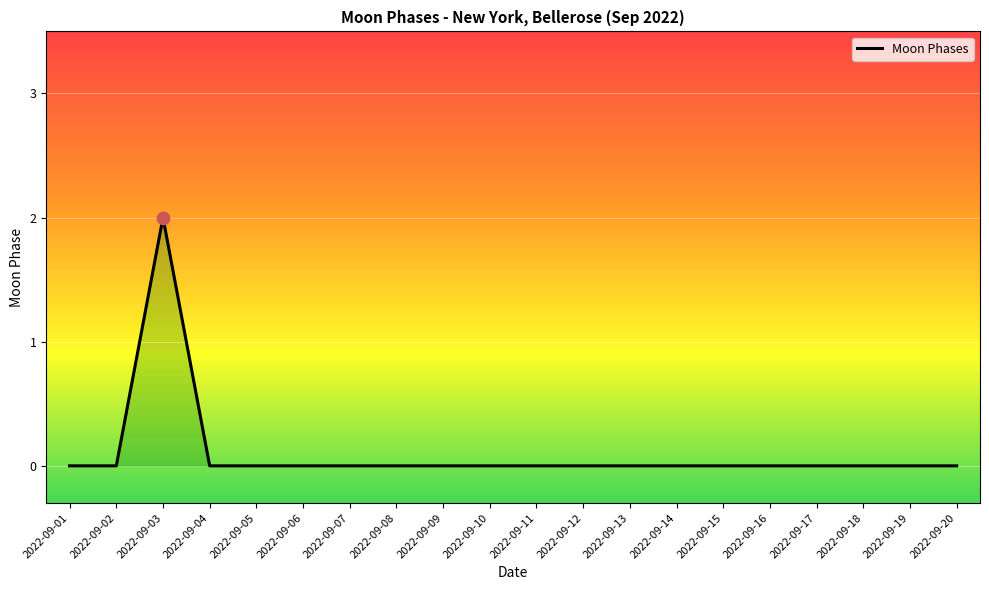

Is it true that the value at 2022-09-16 is -1?

False